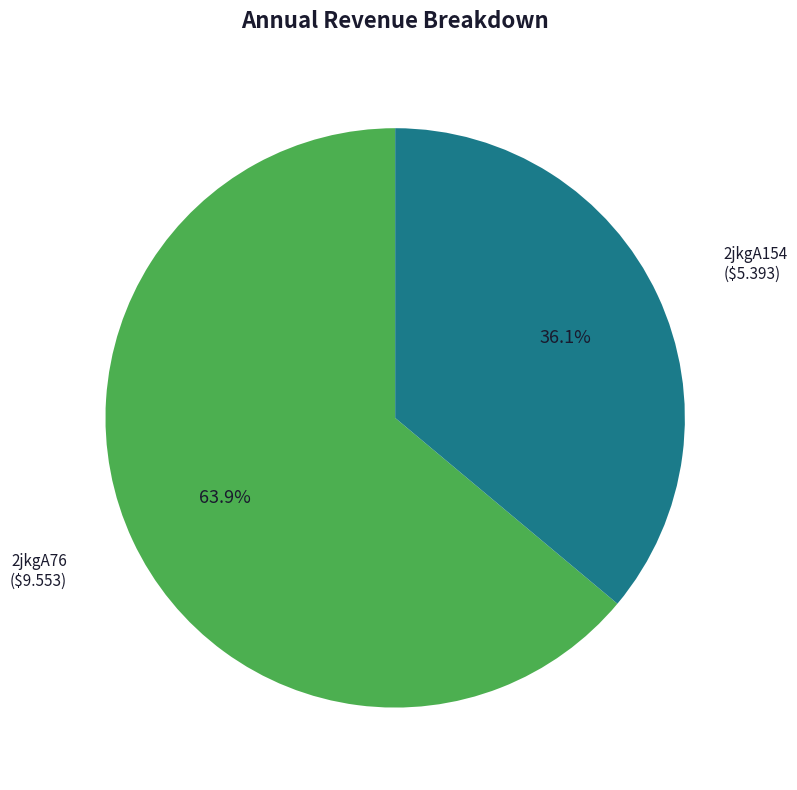

Does any single category account for the majority?

Yes